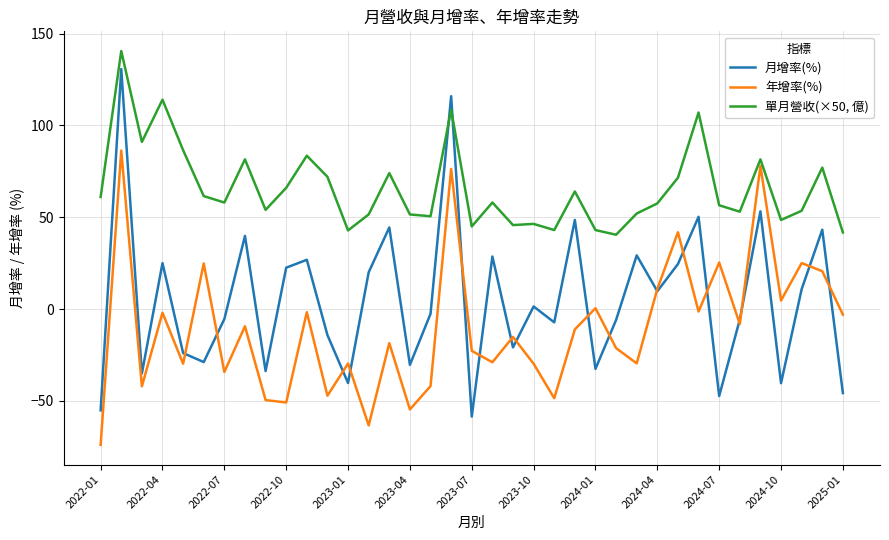

What is the lowest value of the 月增率(%) series?

-58.6